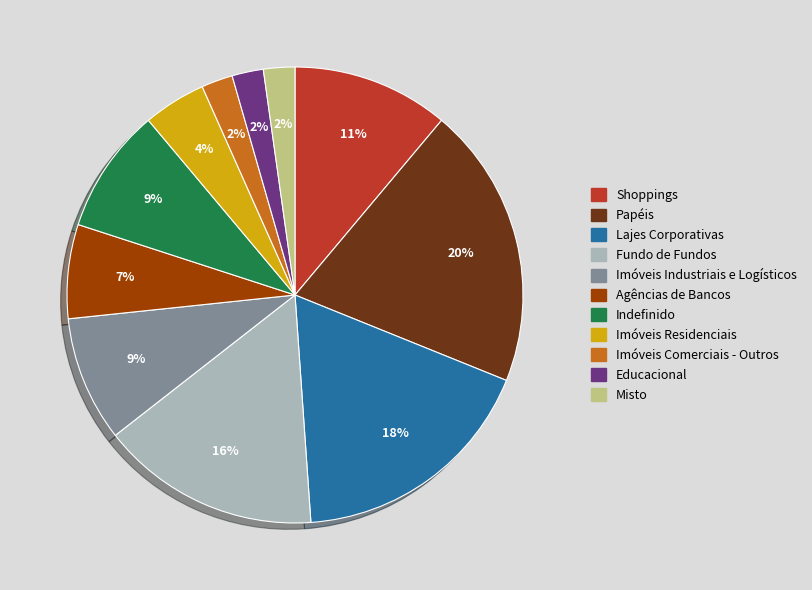

To the nearest percent, what is the combined percentage of Imóveis Comerciais - Outros and Agências de Bancos?

9%